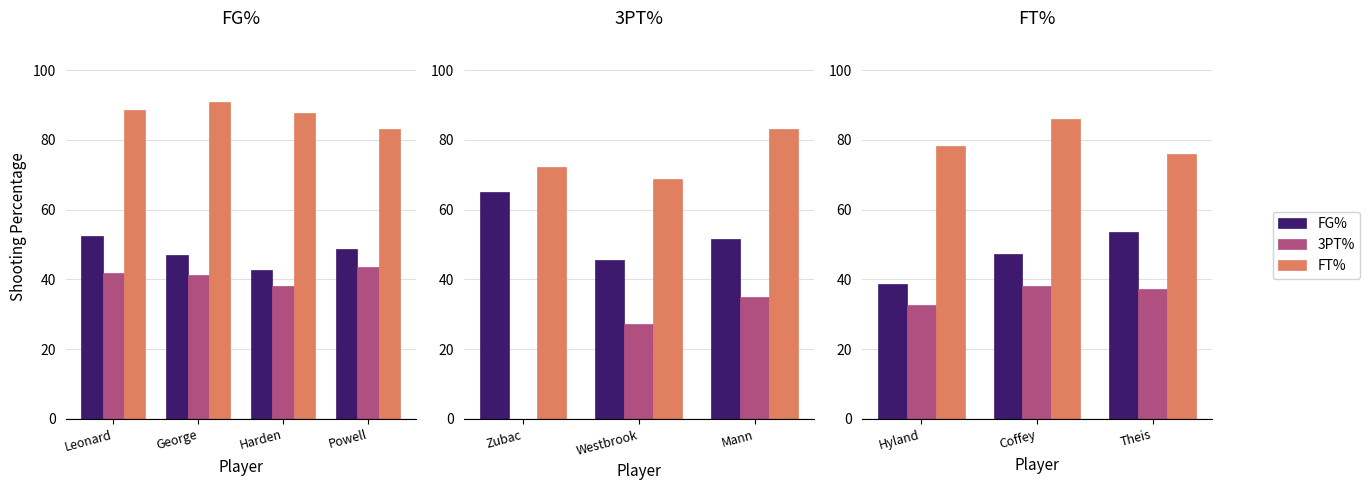

Which category has the highest value across all series?

Coffey